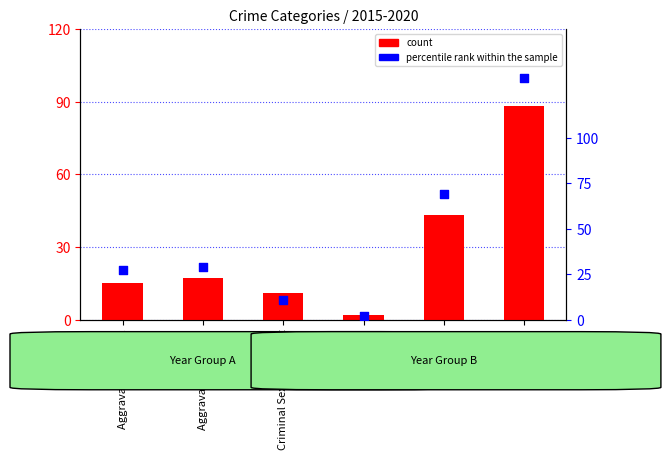

What are all the series names shown in the legend?

count, percentile rank within the sample